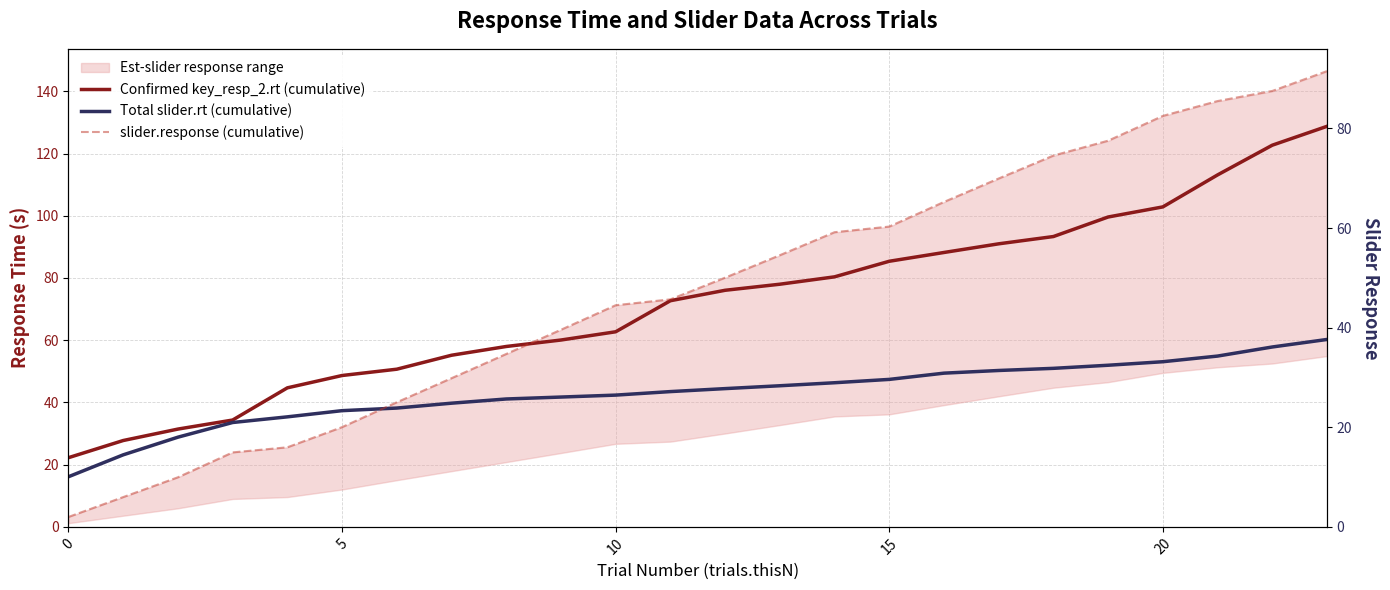

What is the maximum value for slider.response (cumulative)?

91.5